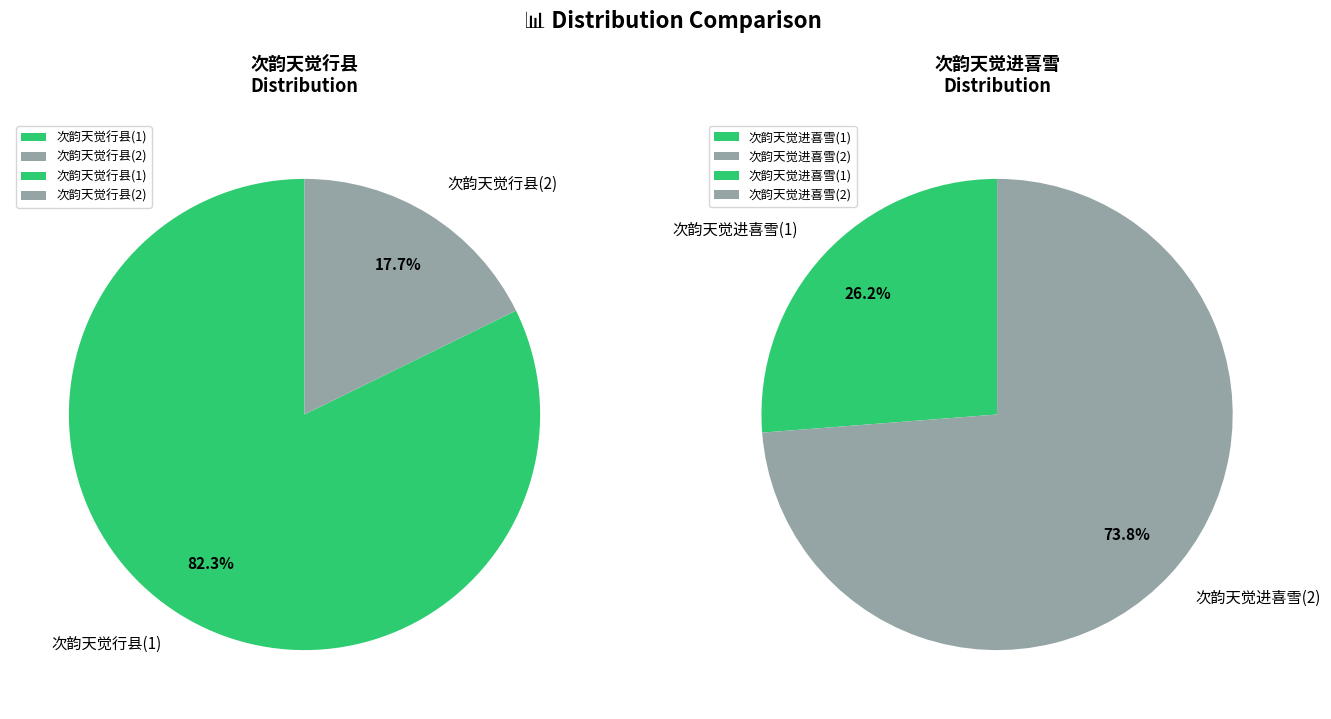

To the nearest percent, what is the average slice percentage?

50%